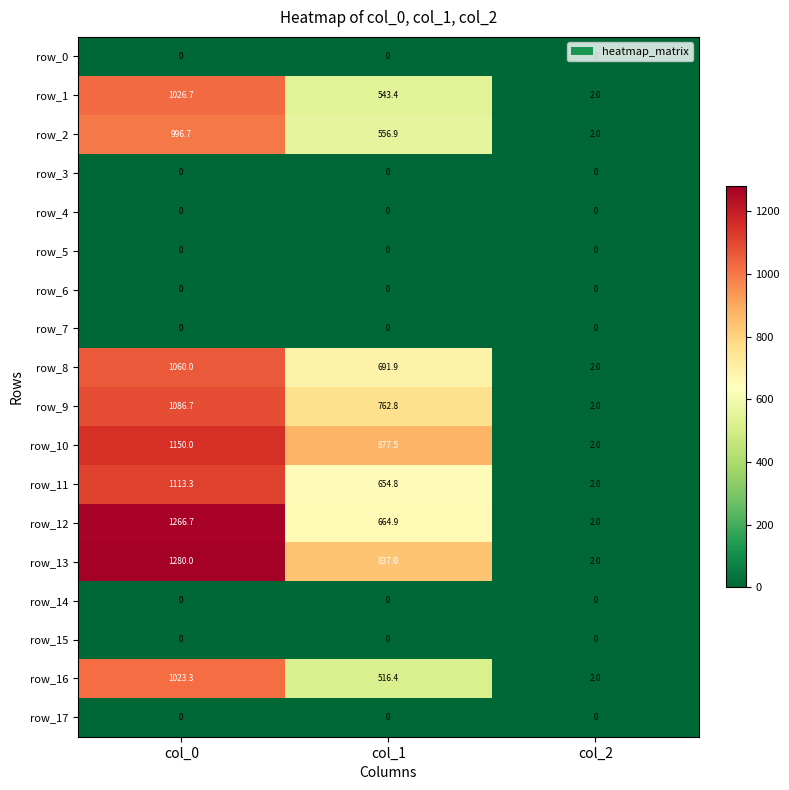

What is the approximate value of row_12 at col_1?

664.9